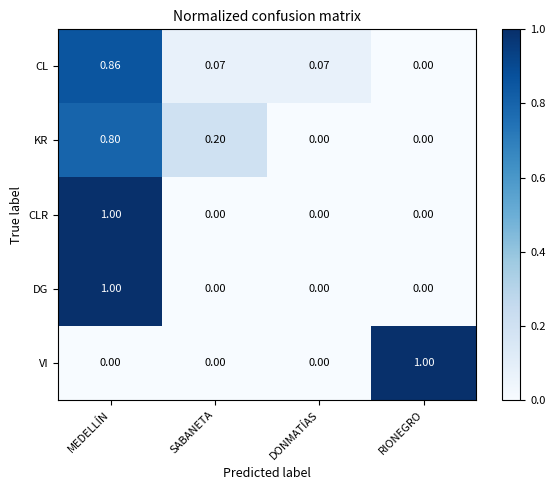

At which label is CL closest to 0?

RIONEGRO